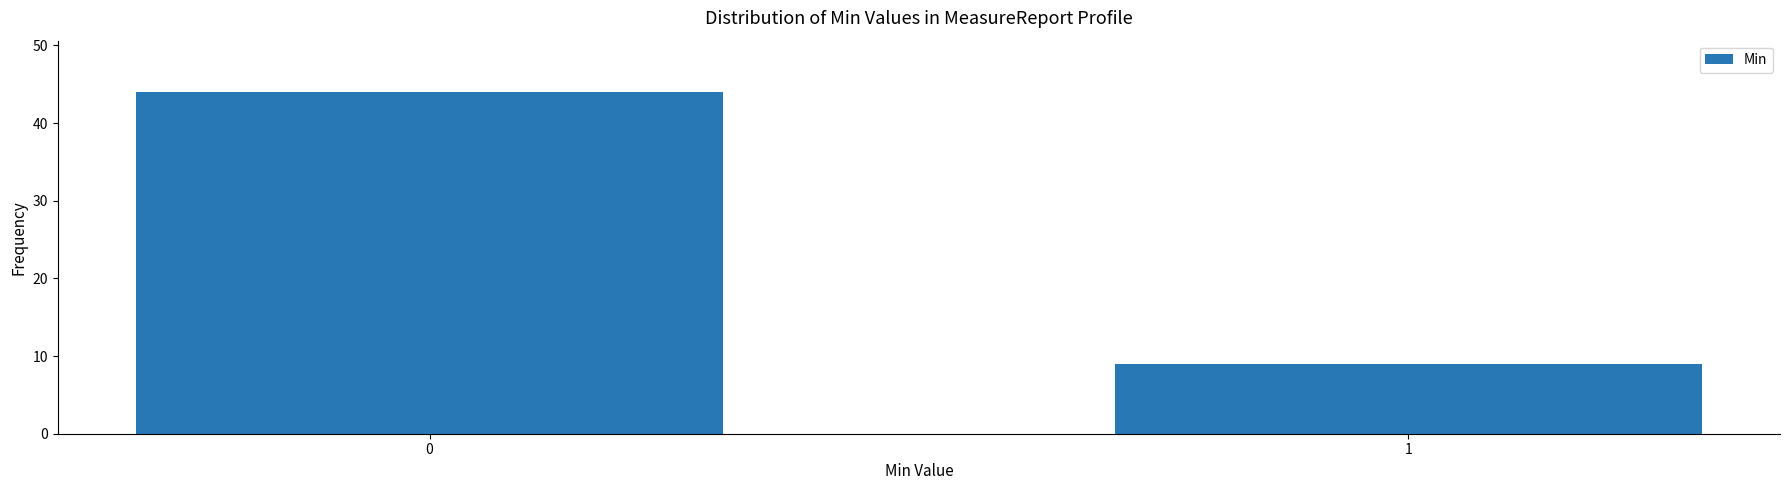

Reading left to right, transcribe all the data shown in this chart.

0=44	1=9